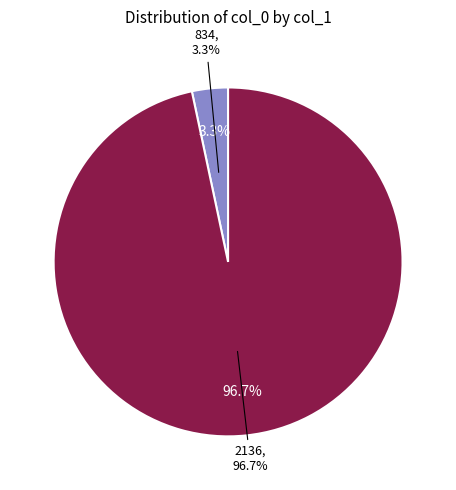

Is 2136 the majority of the pie?

Yes